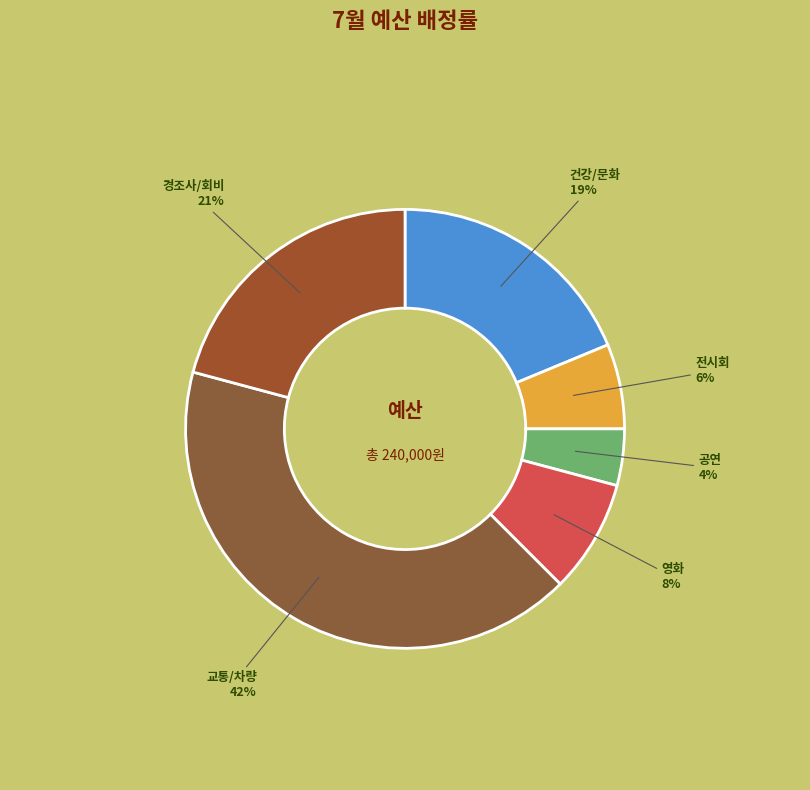

Which slice is the smallest?

공연